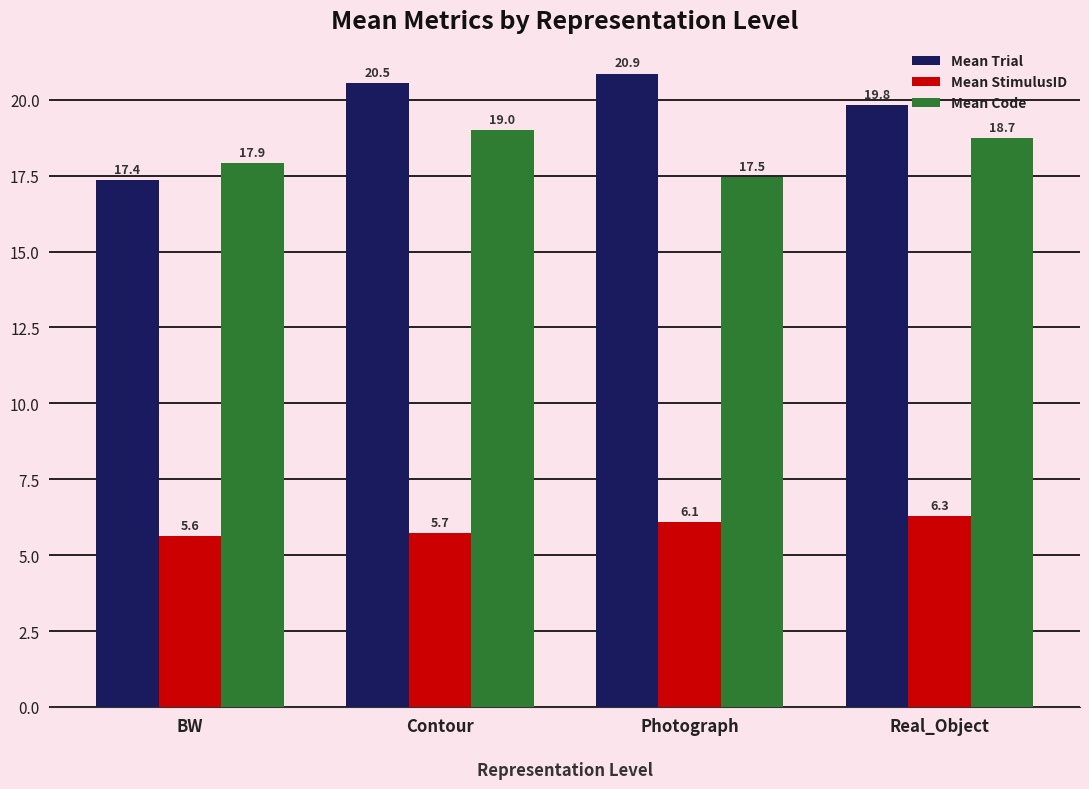

What is the smallest value displayed?

5.6